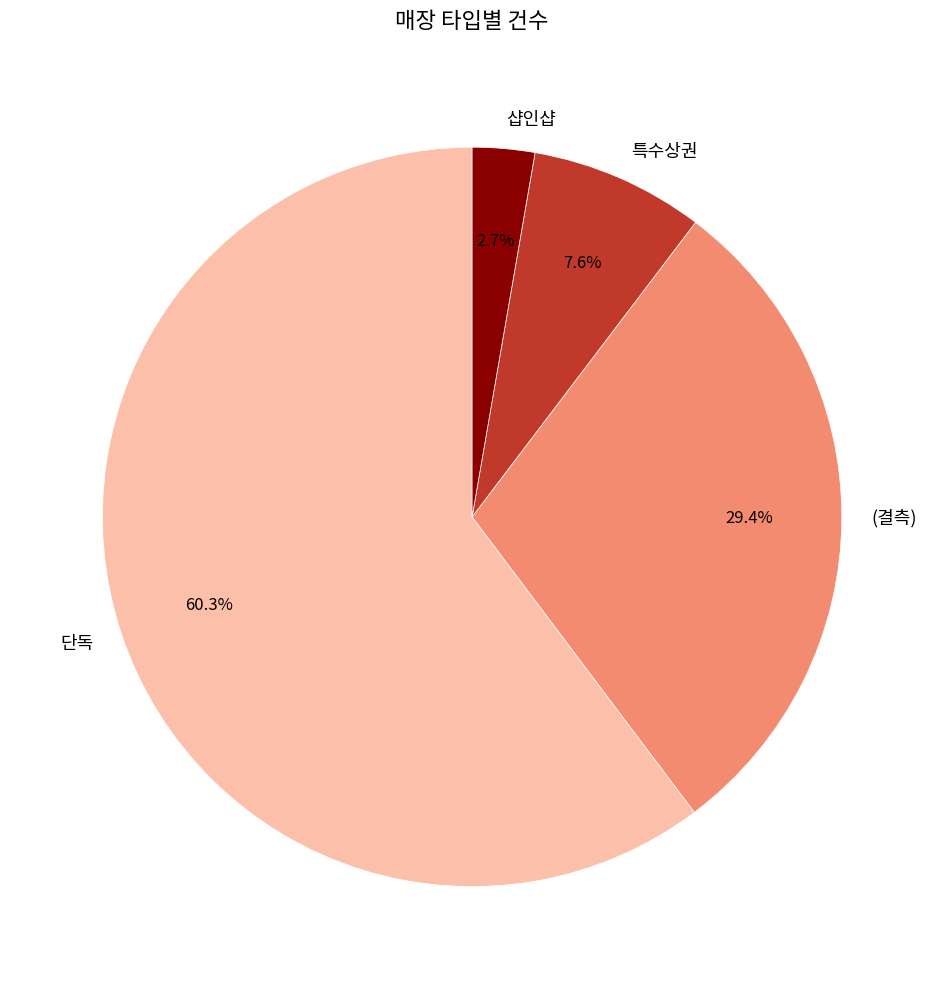

Approximately how many times larger is the value at 특수상권 compared to (결측)?

0.3